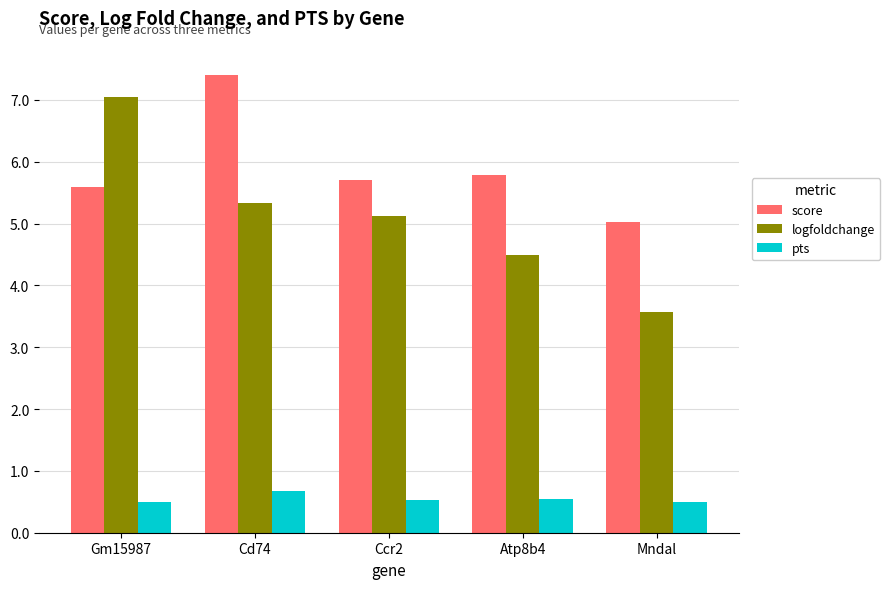

Reading right to left, extract all data points from this chart.

score: 5.0	5.8	5.7	7.4	5.6
logfoldchange: 3.6	4.5	5.1	5.3	7.0
pts: 0.5	0.5	0.5	0.7	0.5